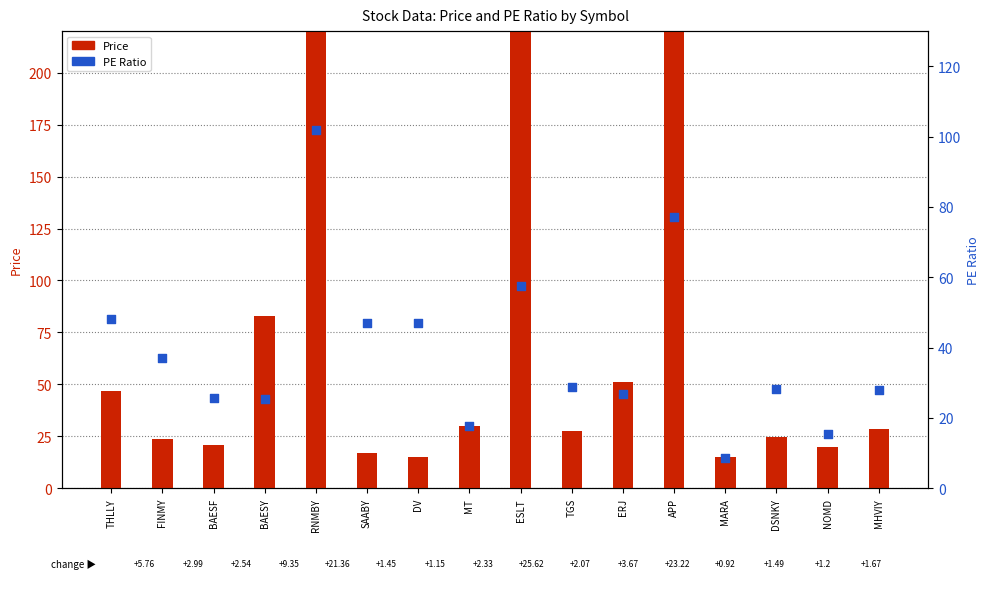

Which series reaches the maximum Y coordinate?

Price